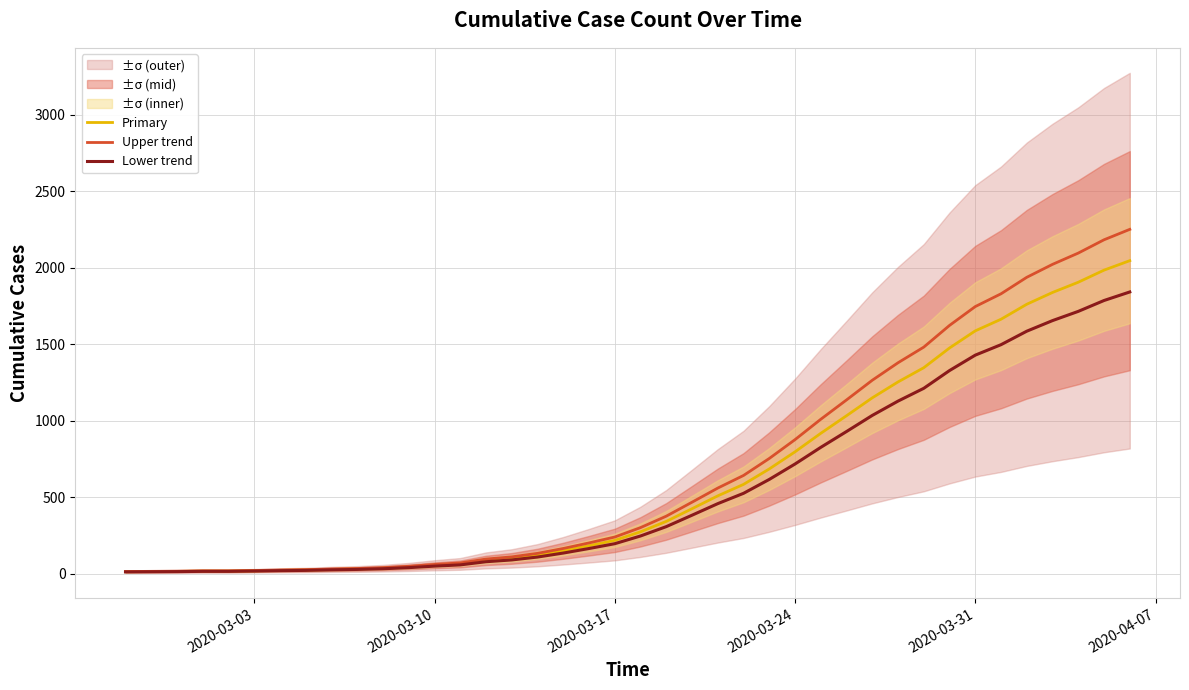

What is the highest value of the Lower trend series?

1842.3